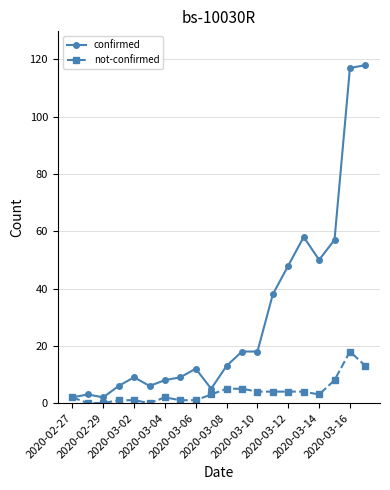

What is the minimum value for confirmed?

2